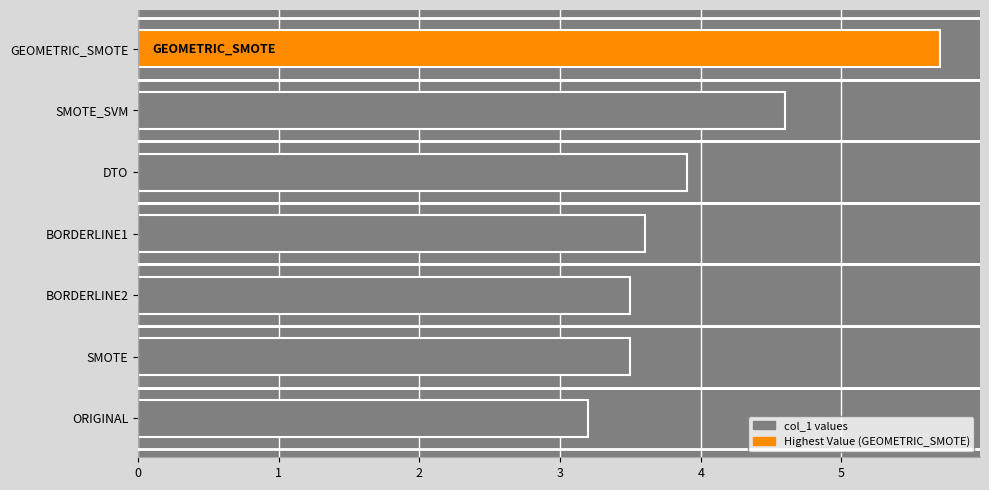

Is it true that the value at GEOMETRIC_SMOTE is 4.0?

False